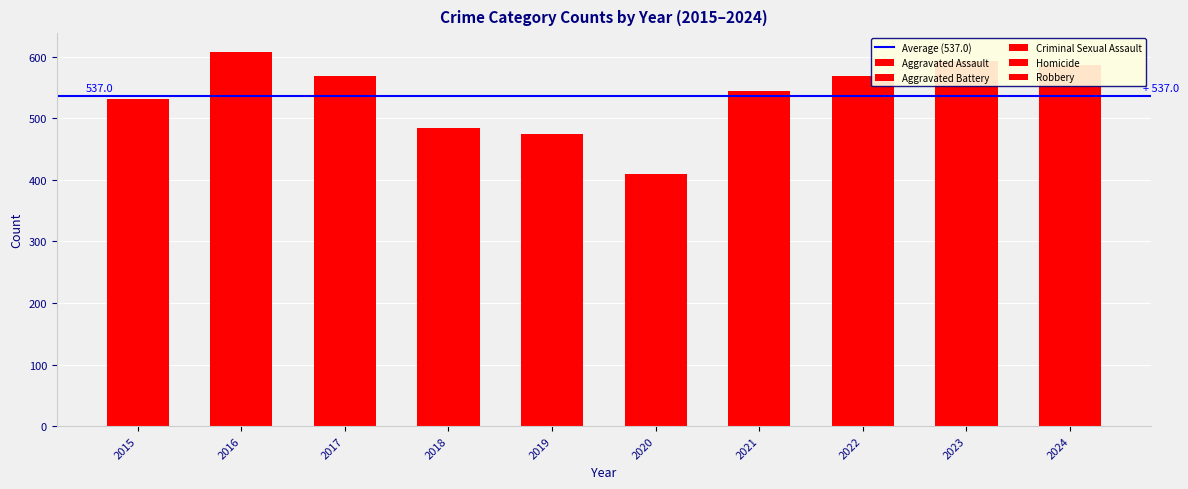

The Aggravated Assault series shows 132 at 2015. True or false?

True